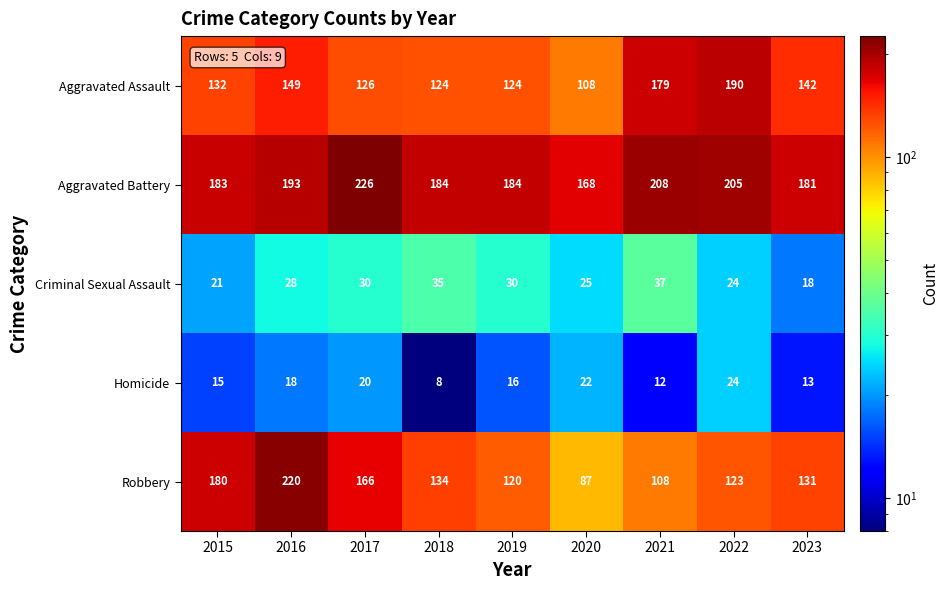

What is the difference between the maximum and minimum values in the Aggravated Assault series?

82